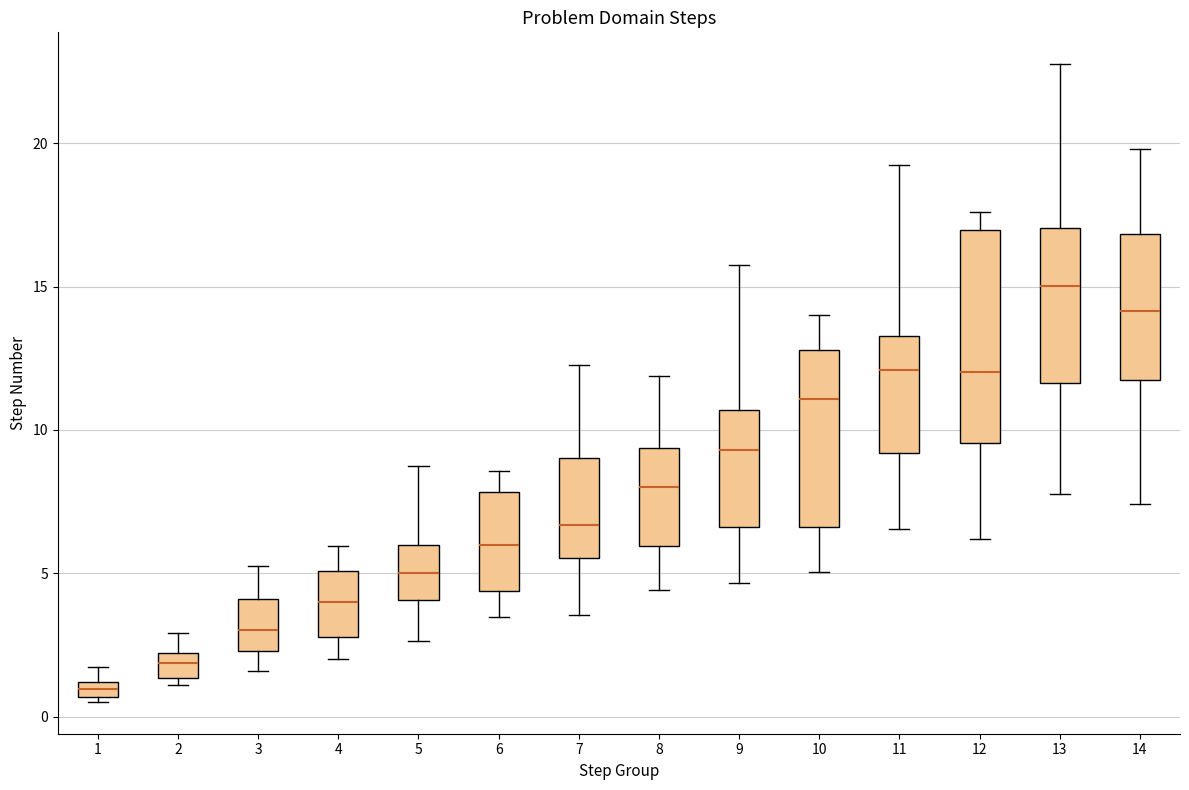

Which box has the highest median line?

13